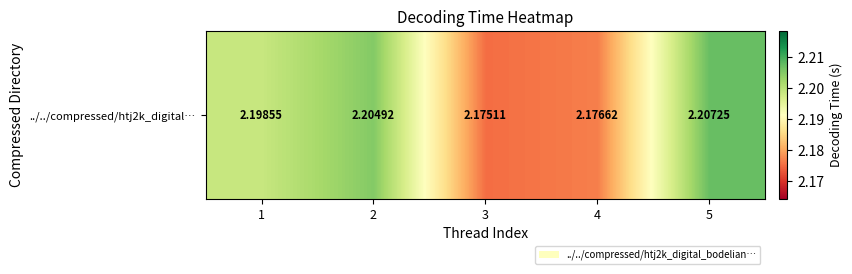

Which category has the highest value across all series?

5